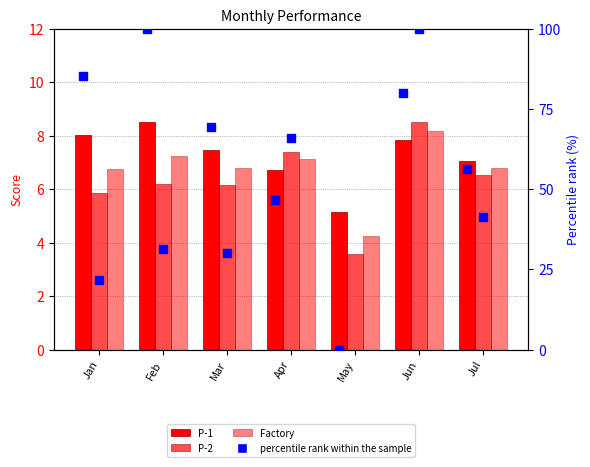

What is the total value across all series at Apr?

133.9